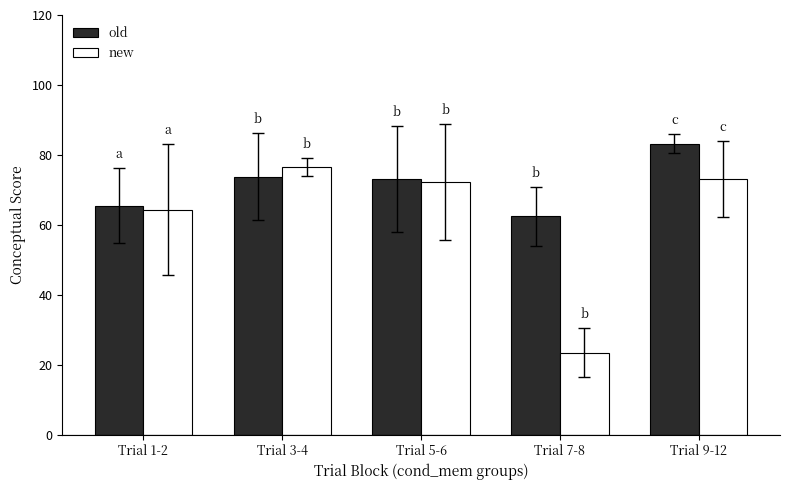

What is the spread (max minus min) of values at Trial 5-6?

0.9